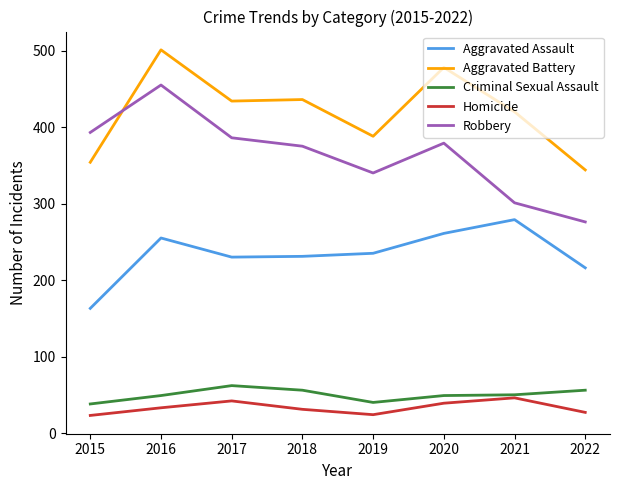

Which label corresponds to the largest value in the chart?

2016